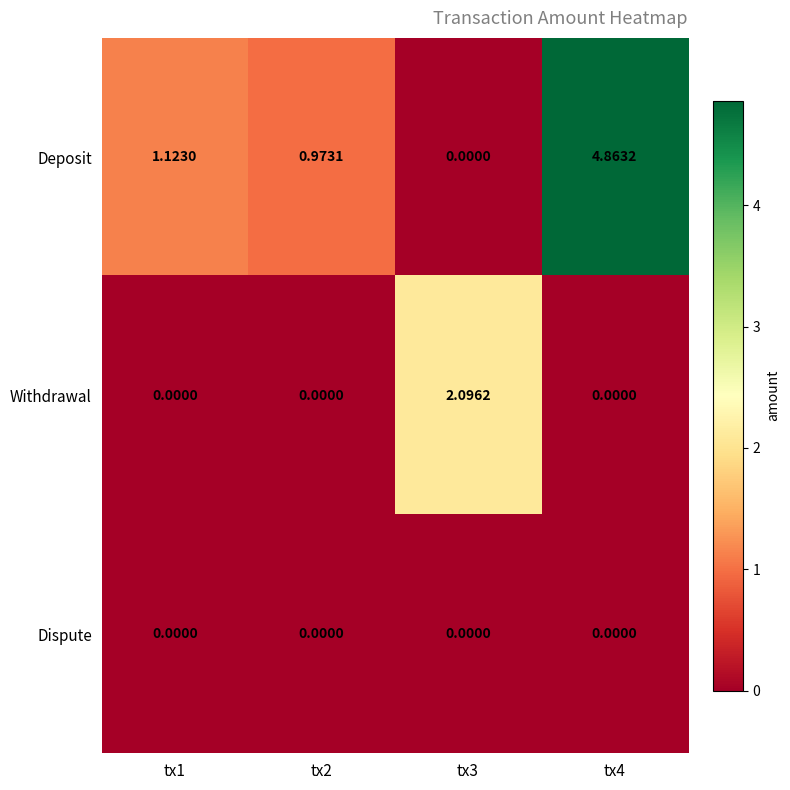

Is the value of Deposit at tx2 greater than the value of Dispute at tx3?

Yes